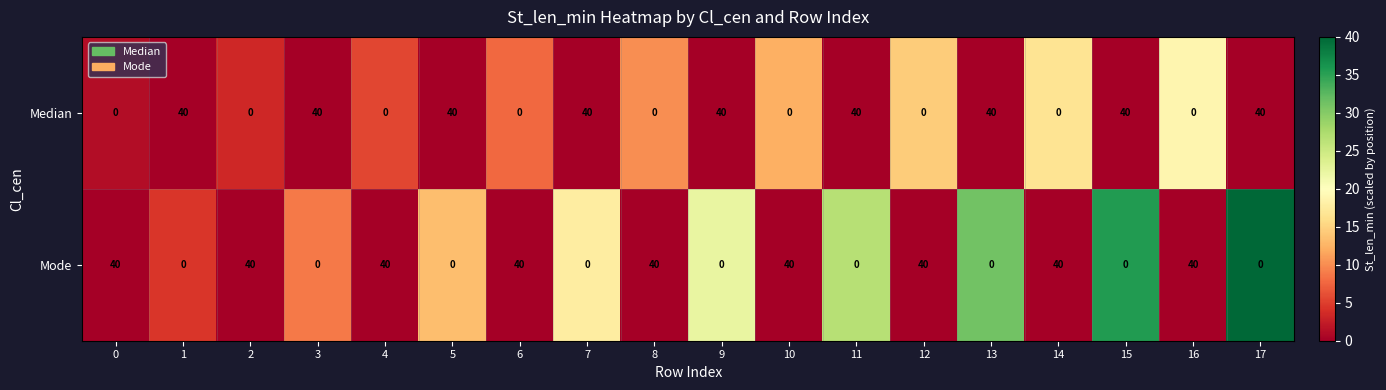

What is the difference between the maximum and minimum values in the Median series?

40